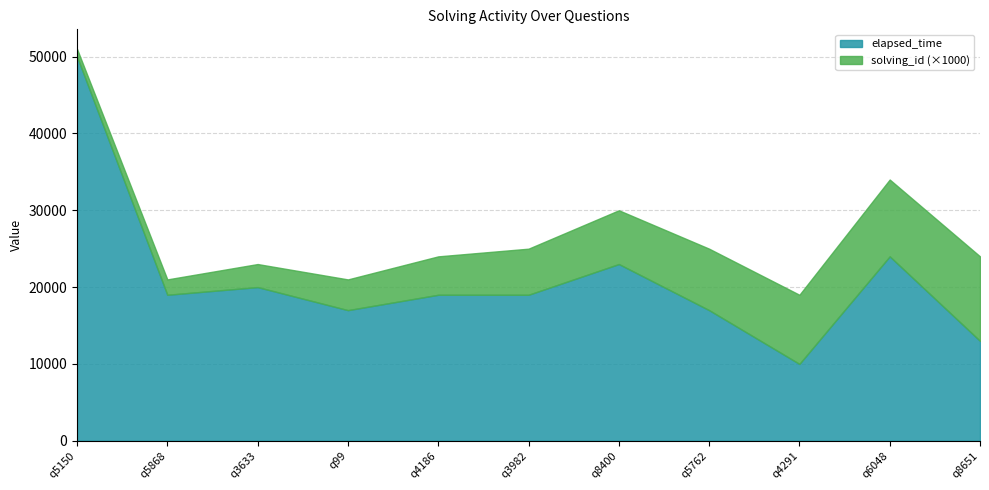

True or false: elapsed_time and solving_id cross at least once.

False